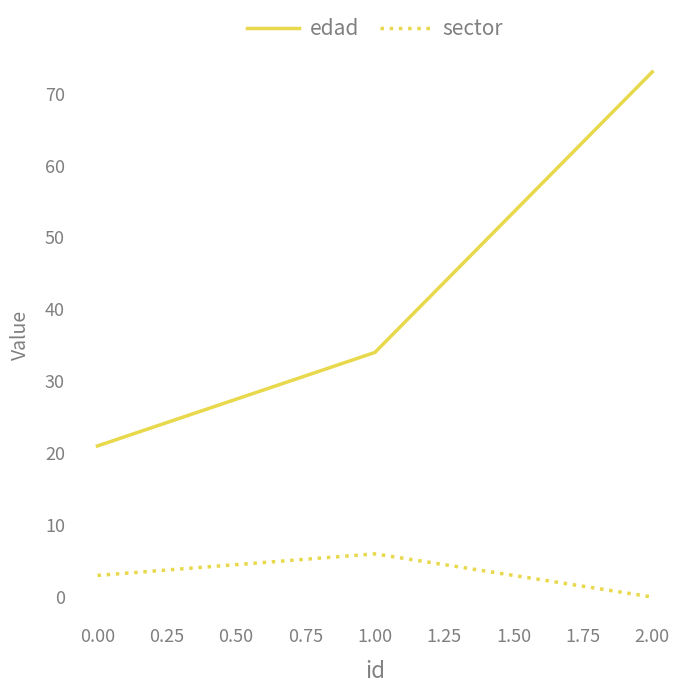

Is it true that sector equals 10 at 0.00?

False